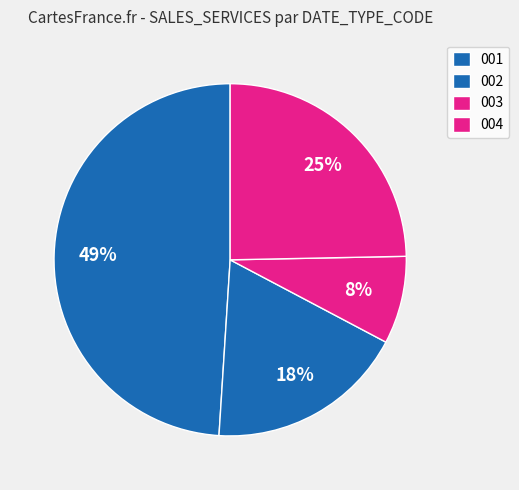

How many segments does this pie chart have?

4